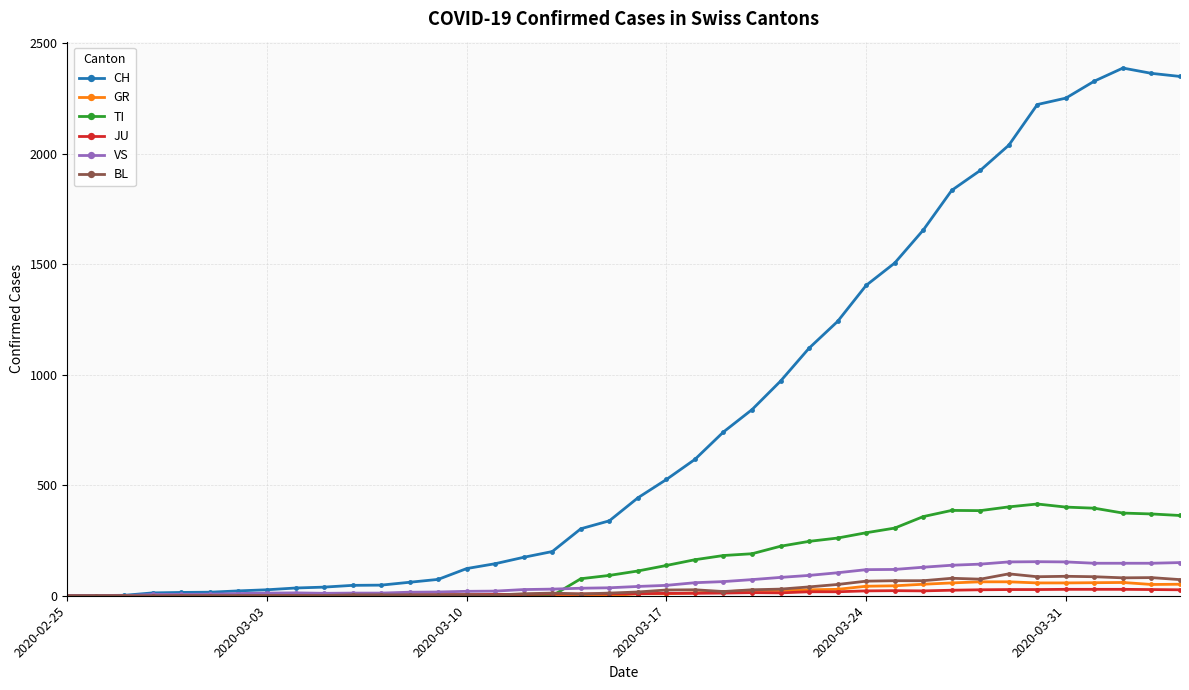

What is the difference between the second highest and minimum values in the GR series?

63